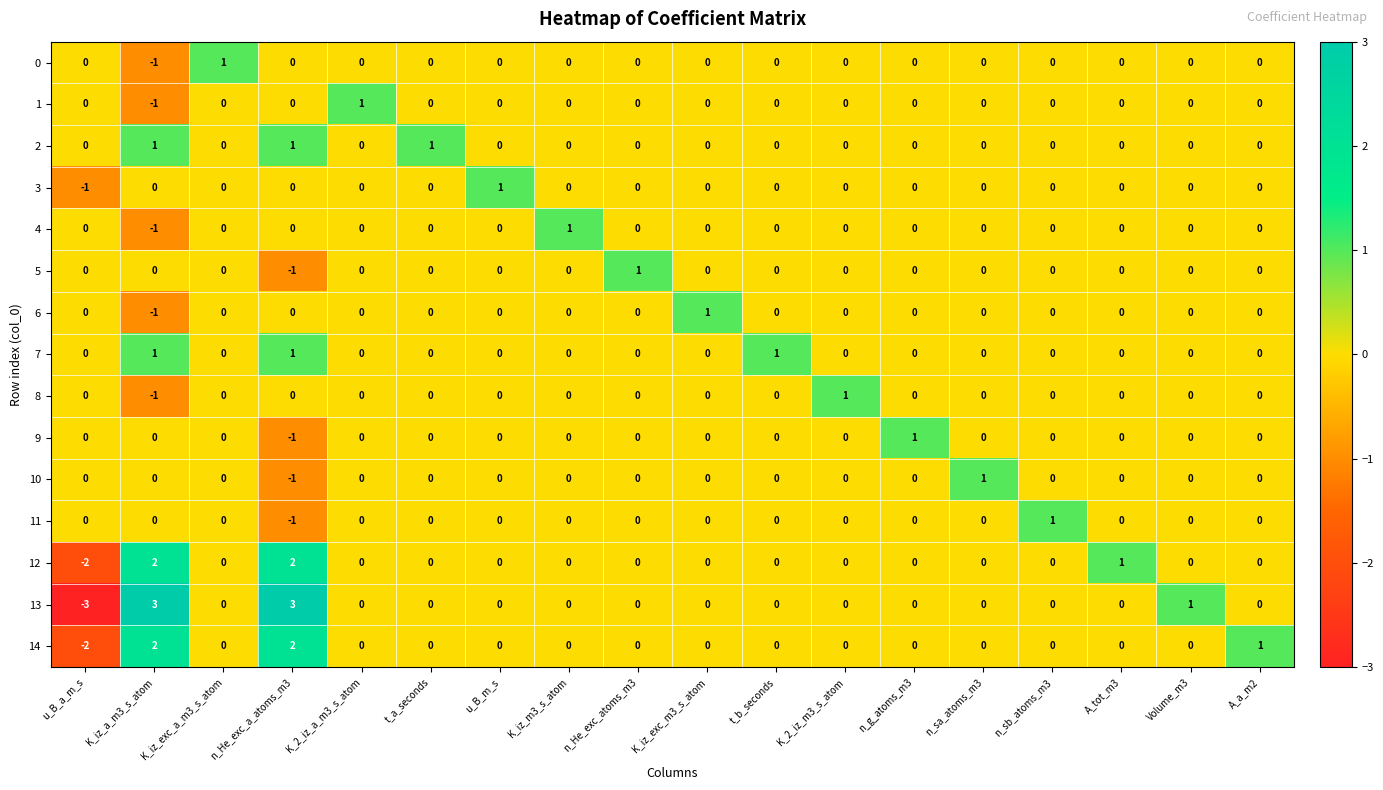

The value of 14 at n_sb_atoms_m3 is 0. True or false?

True